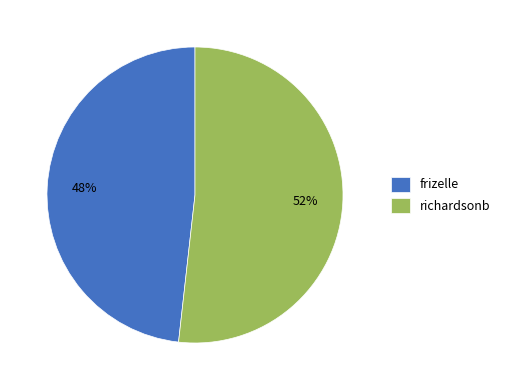

Is it true that frizelle is 48% of the pie?

True